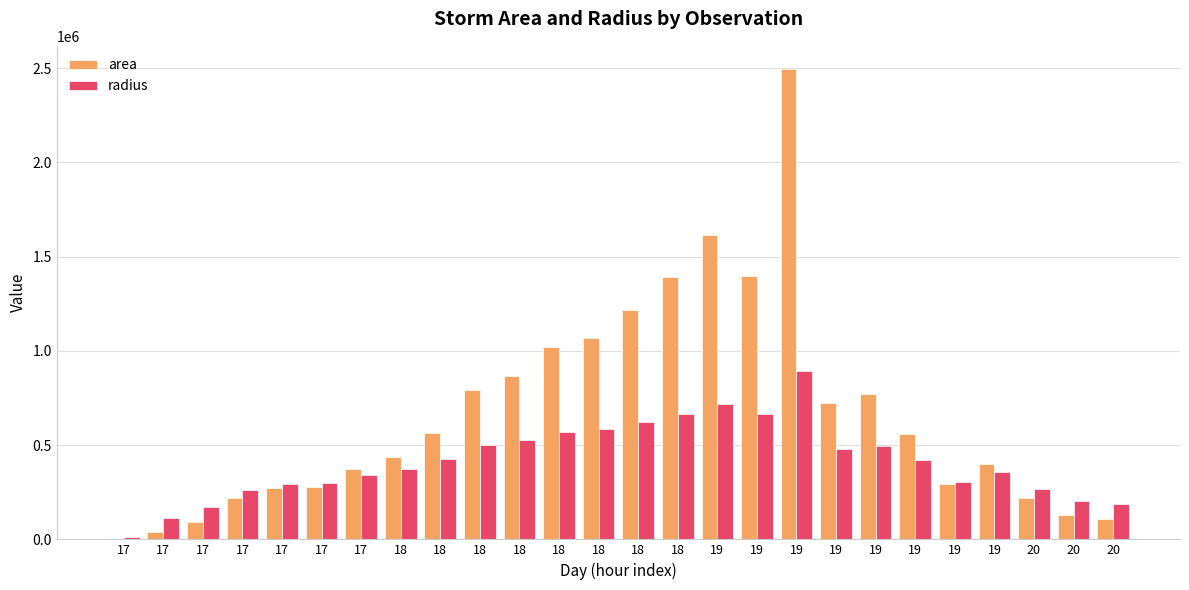

How many series are shown in this chart?

2